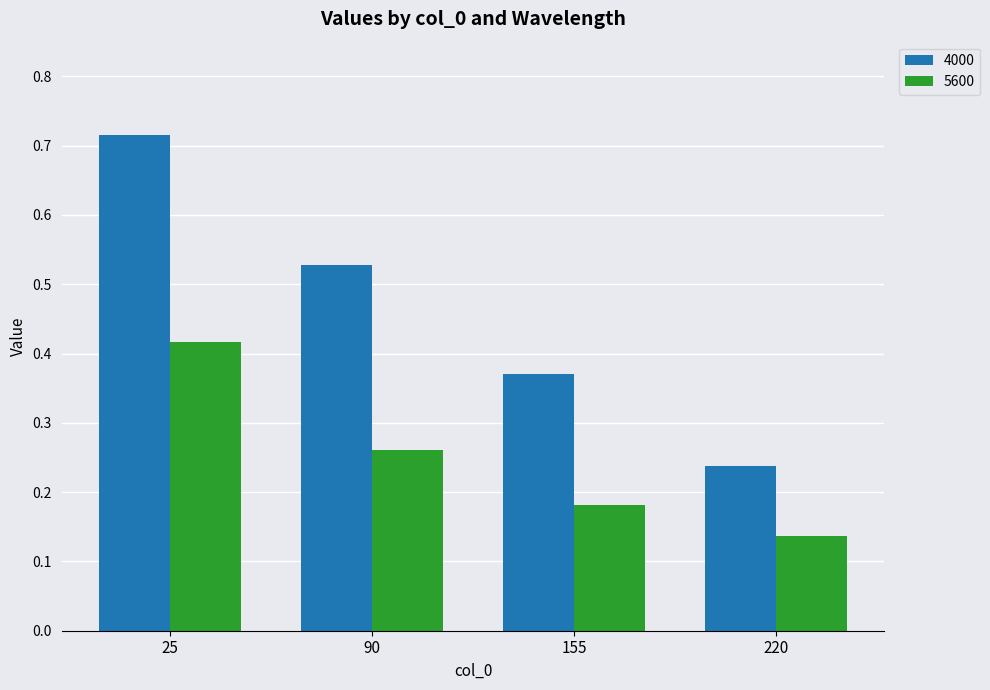

Is it true that 4000 equals 0.1 at 155?

False